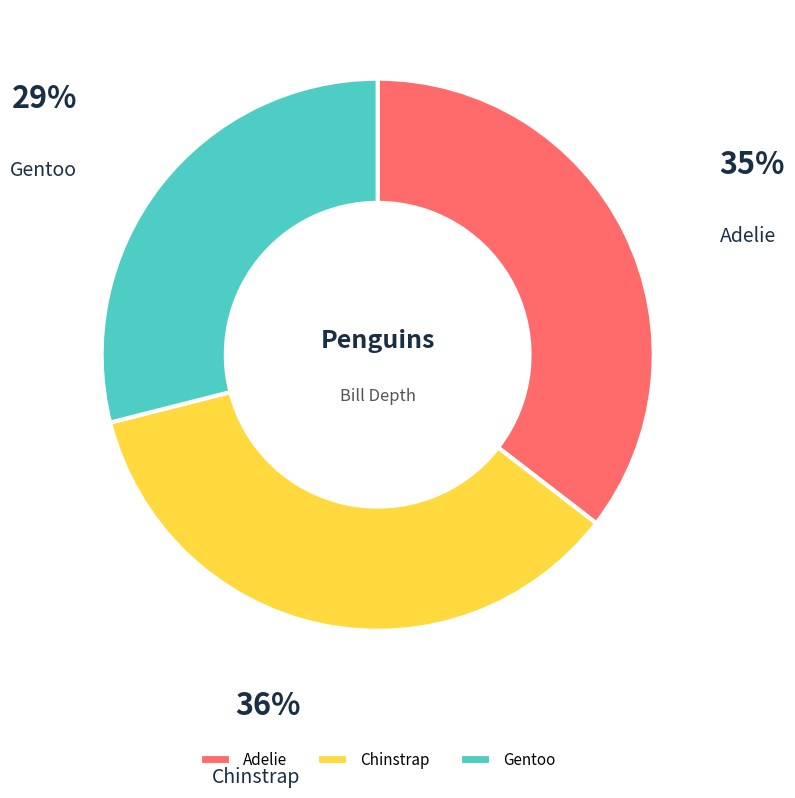

How many segments does this pie chart have?

3